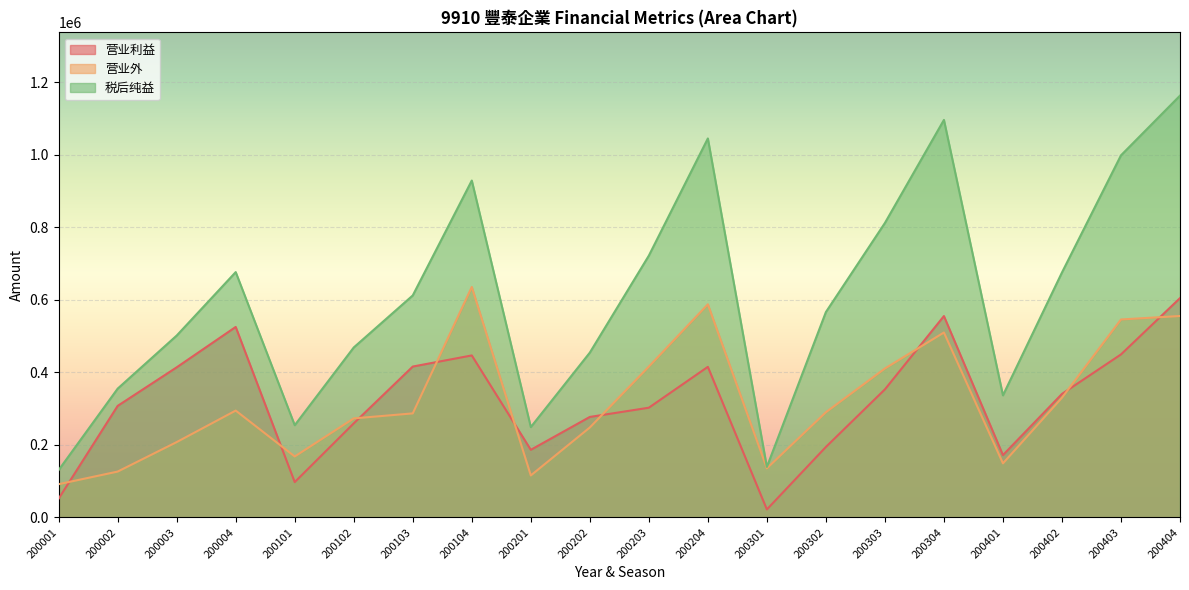

True or false: 营业利益 has a value of 449694 at 200403.

True